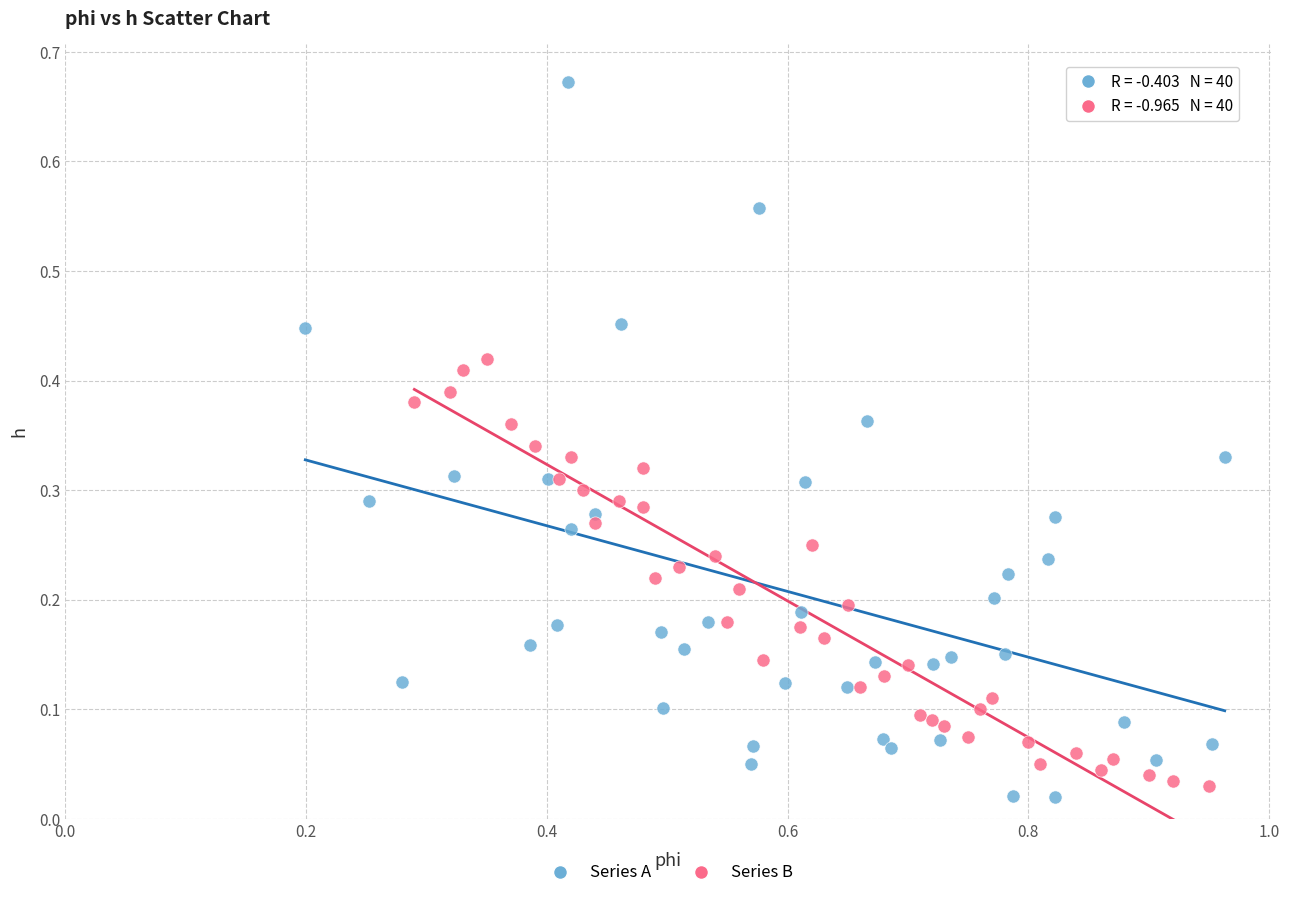

Which series reaches the maximum Y coordinate?

Series A